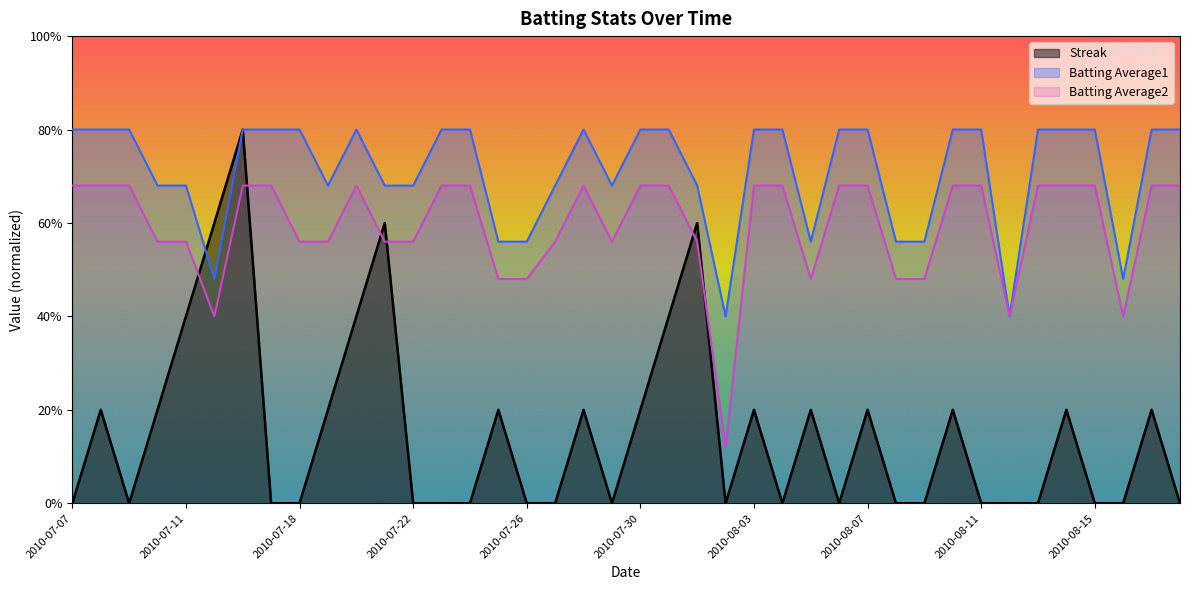

What is the value of the Streak point at the 2nd from the left?

2.0